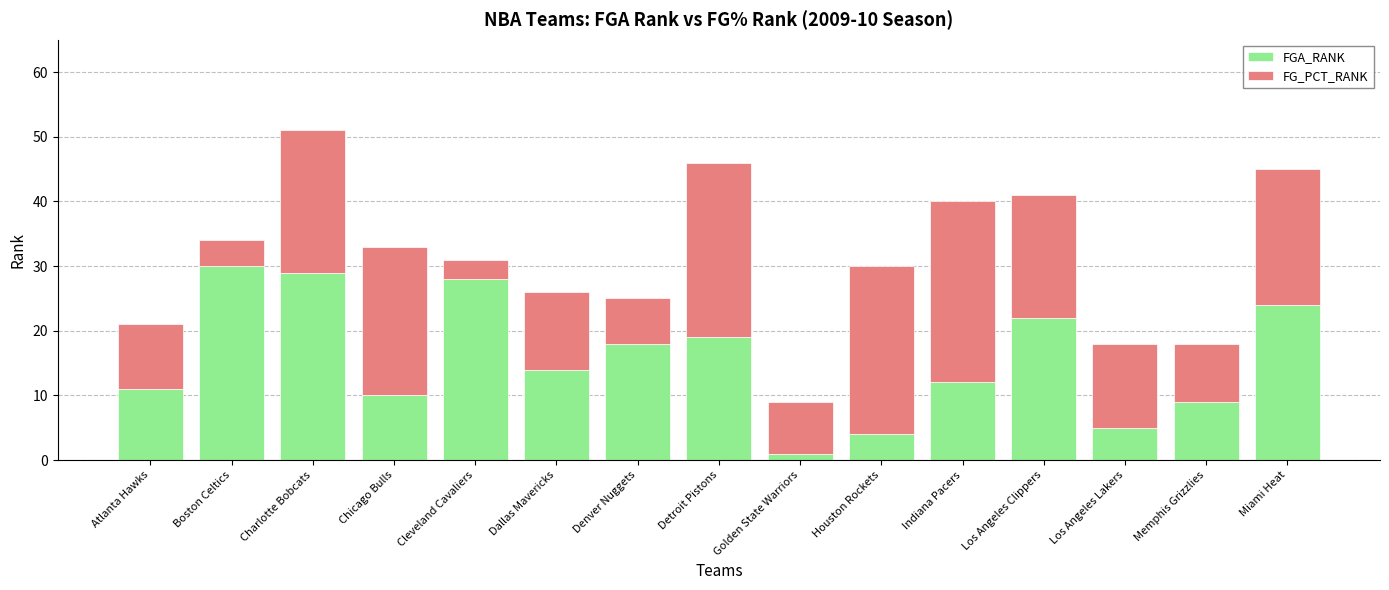

At which category is the sum across all series the highest?

Charlotte Bobcats